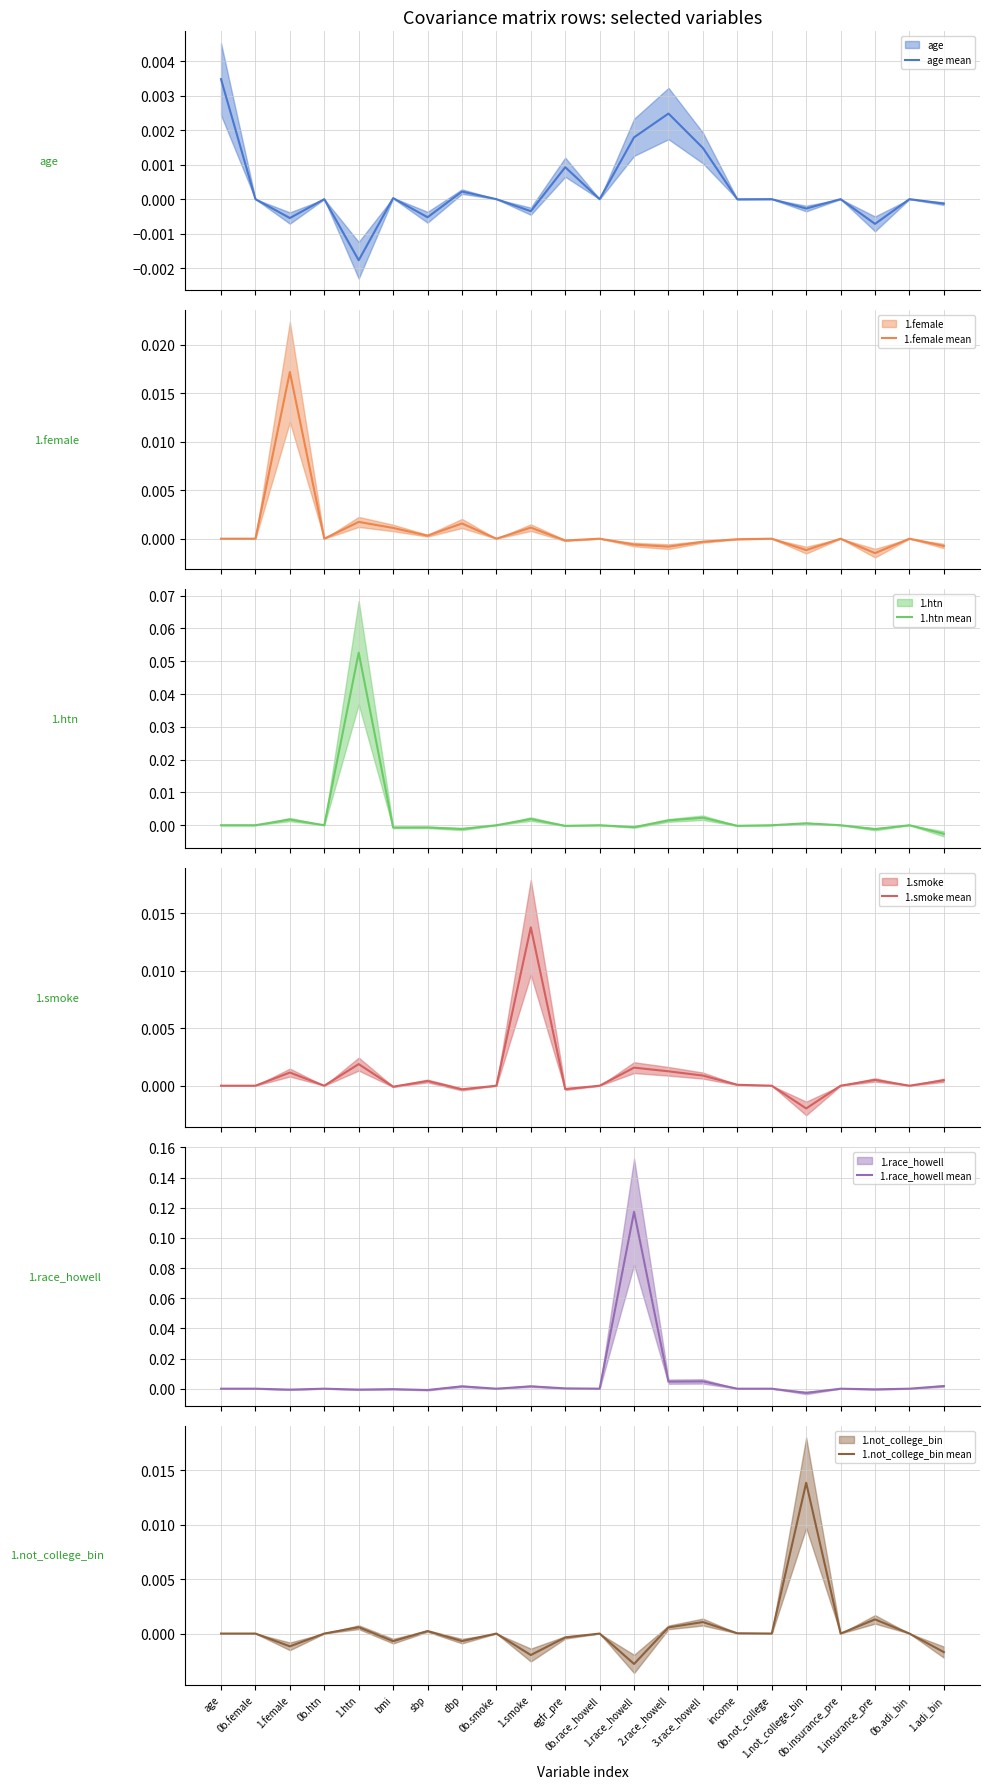

Which series changed the most between 1.smoke and 1.adi_bin?

1.smoke mean